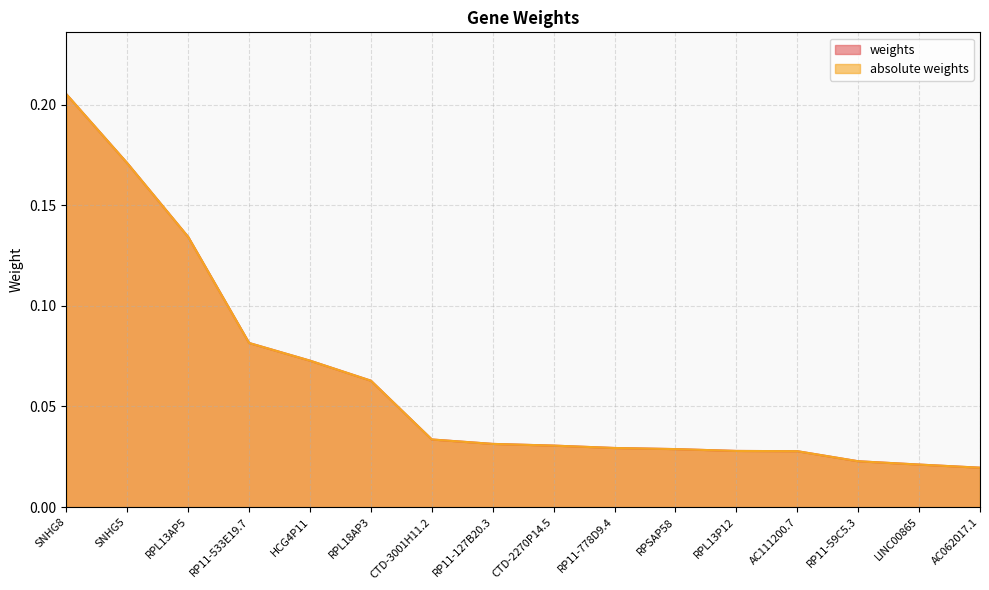

Count the number of categories in the chart.

16